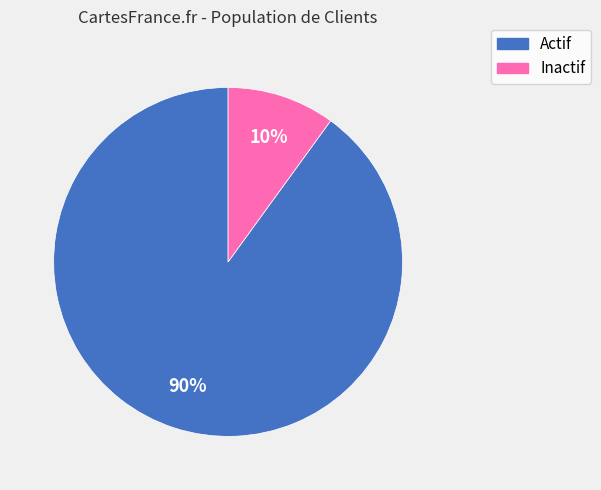

To the nearest percent, what is the average slice percentage?

50%